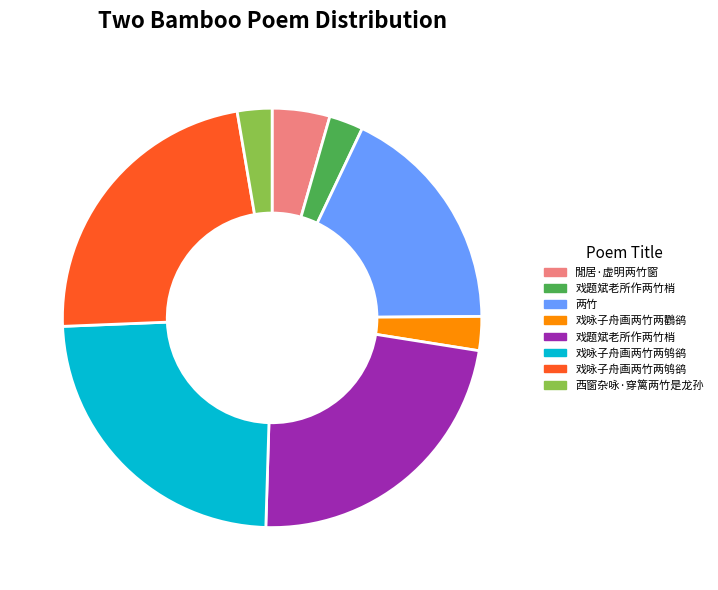

Count the number of slices in the pie.

8